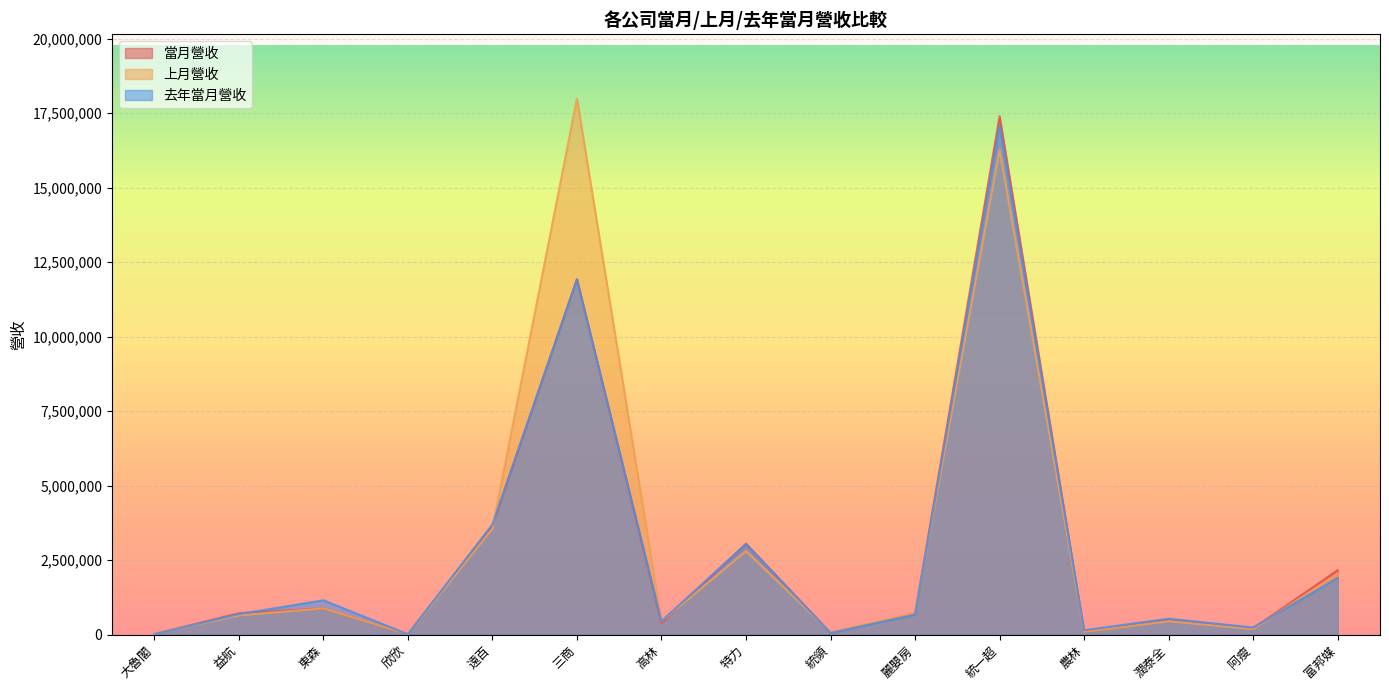

What are all the series names shown in the legend?

當月營收, 上月營收, 去年當月營收